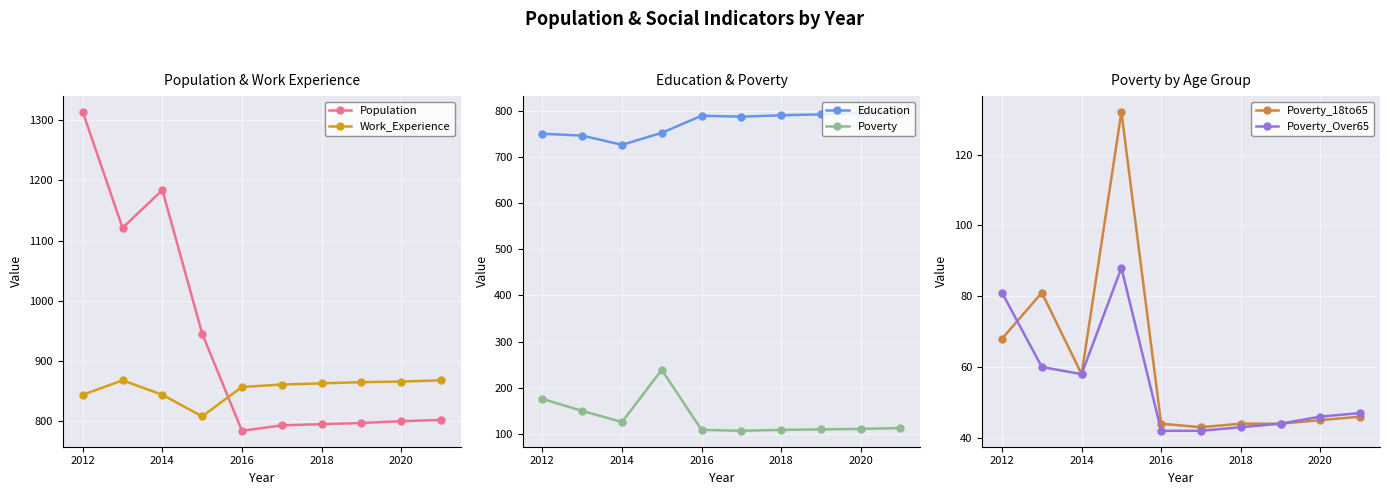

Which series has the largest total across all categories?

Population